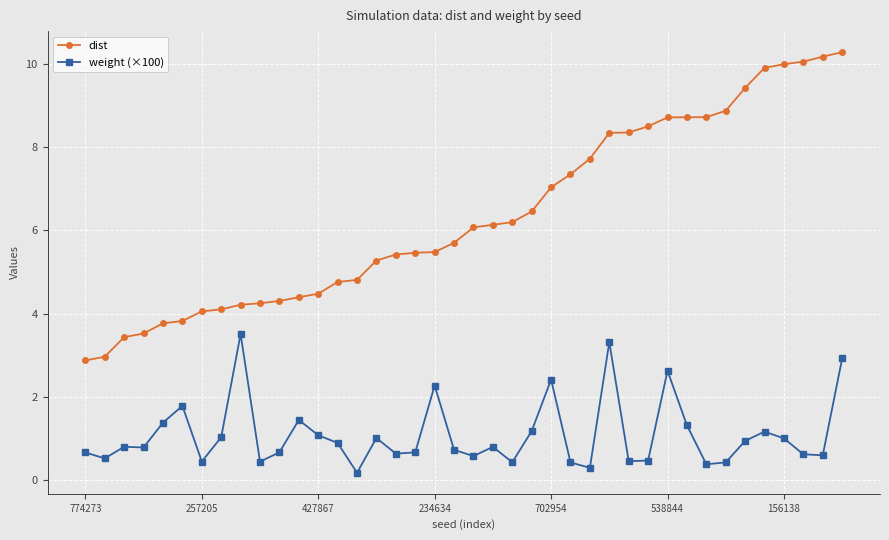

True or false: weight (×100) and dist cross at least once.

False